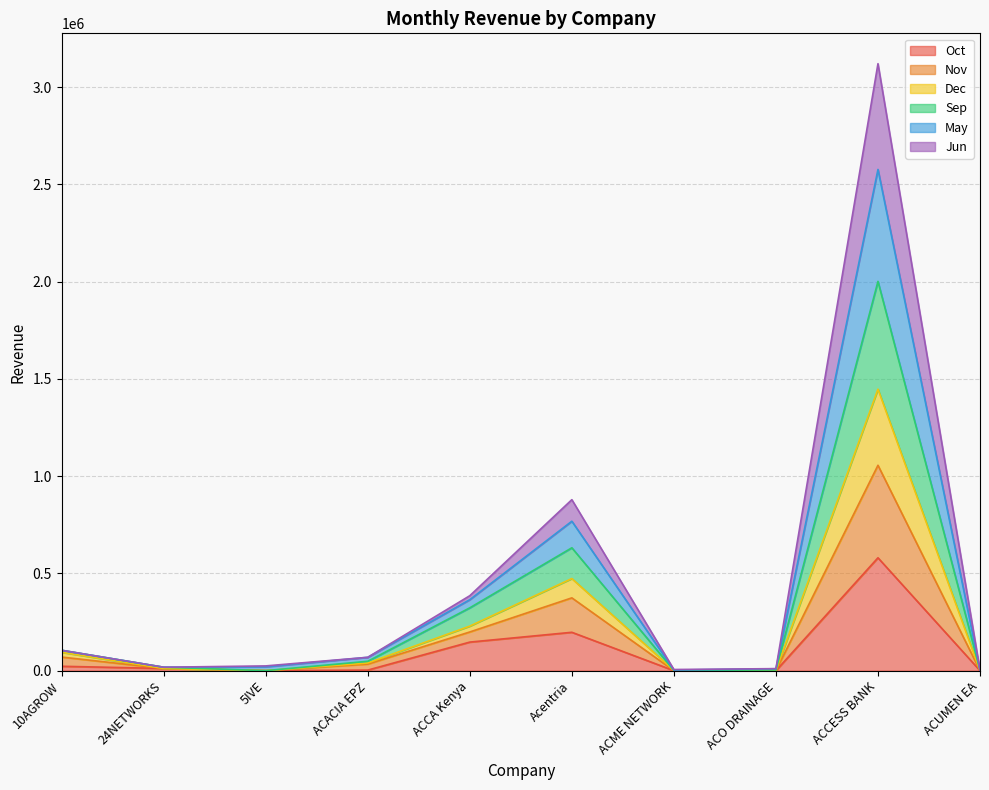

What is the value of the Nov point at the 2nd from the left?

11262